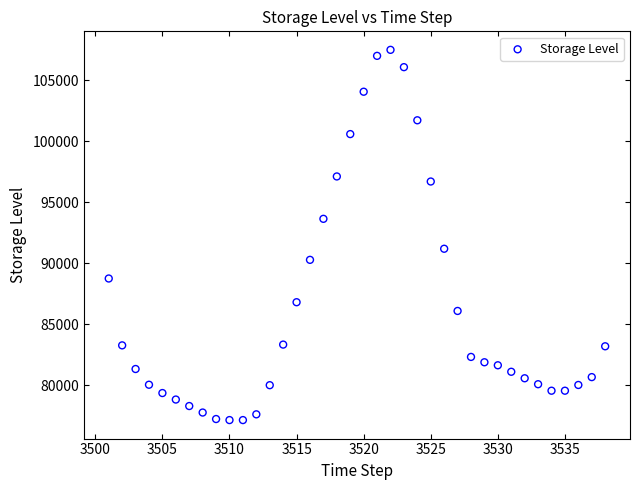

What is the range of Y values (max minus min)?

30313.4